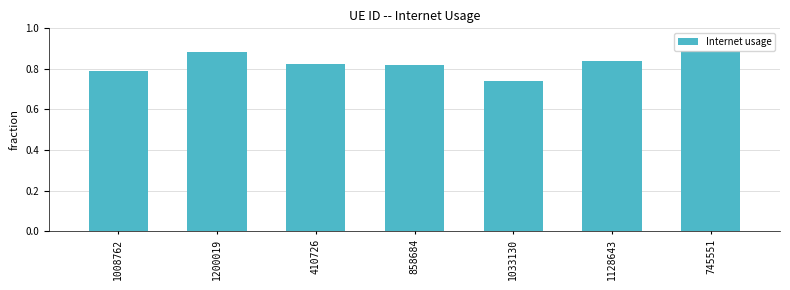

Where is the data nearest to the value 0?

1033130